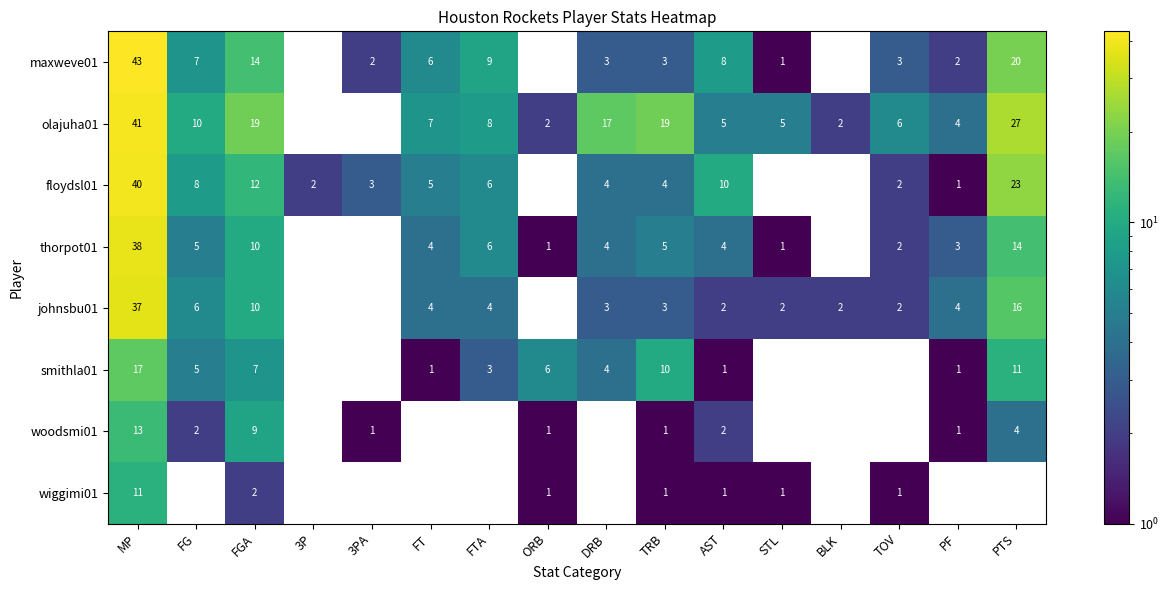

Is it true that floydsl01 equals 3 at 3P?

False